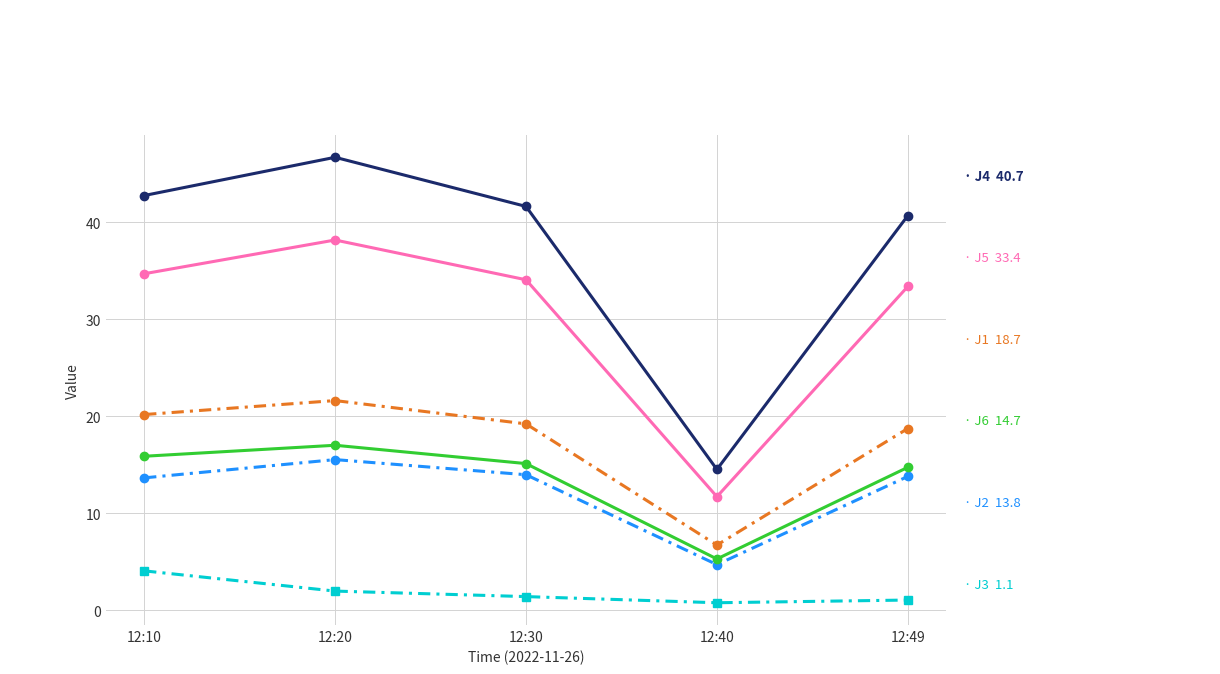

What is the difference between the highest and lowest values at 12:20?

44.7